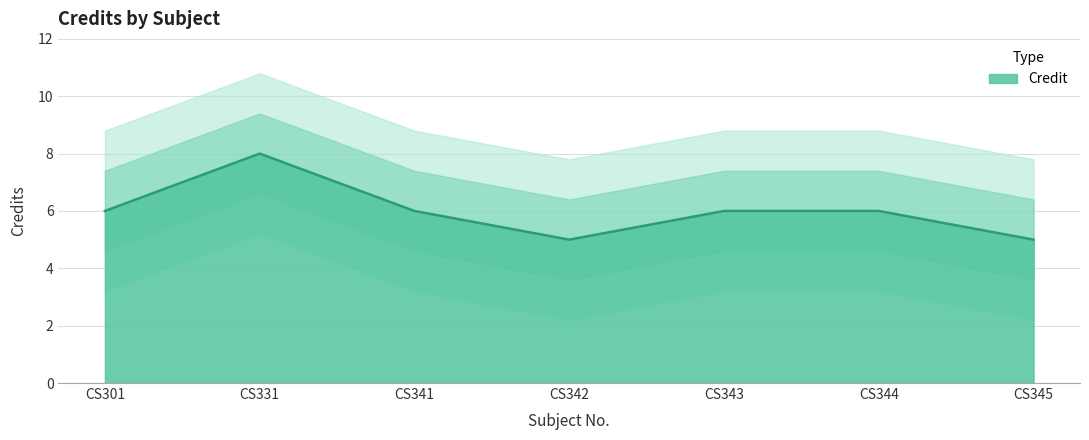

How many interior local valleys (lower than both neighbors) does the data have?

1